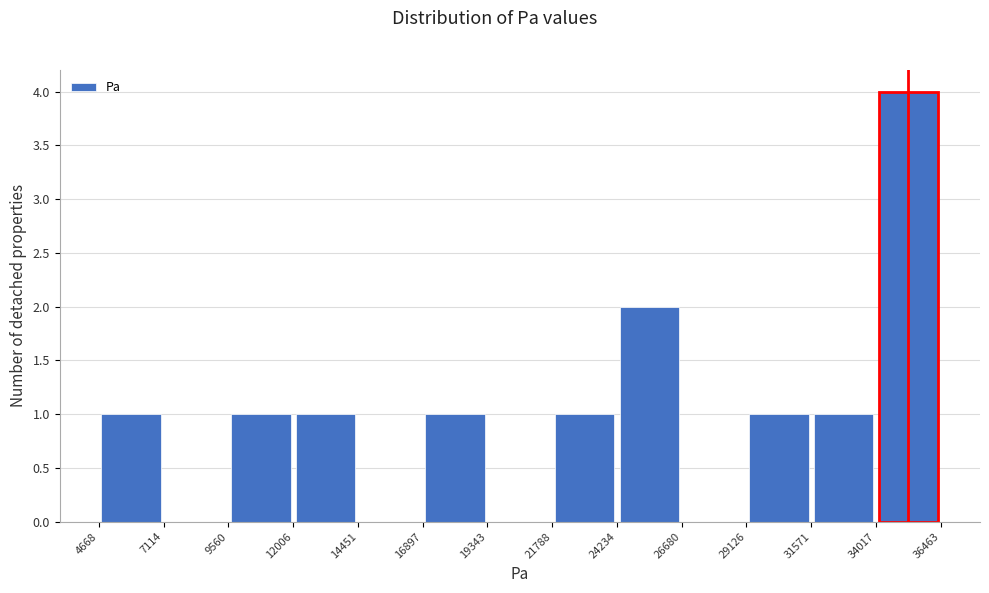

Reading left to right, list every bar in this chart as the range it spans on the x-axis followed by its height. The values are not printed on the chart, so give them approximately, as read against the axis.

4668 to 7114: 1
7114 to 9560: 0
9560 to 12006: 1
12006 to 14451: 1
14451 to 16897: 0
16897 to 19343: 1
19343 to 21788: 0
21788 to 24234: 1
24234 to 26680: 2
26680 to 29126: 0
29126 to 31571: 1
31571 to 34017: 1
34017 to 36463: 4